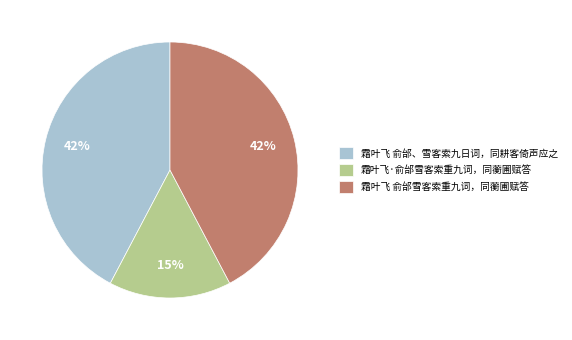

To the nearest percent, what is the combined percentage of 霜叶飞 俞邰、雪客索九日词，同耕客倚声应之 and 霜叶飞·俞邰雪客索重九词，同蘅圃赋答?

58%